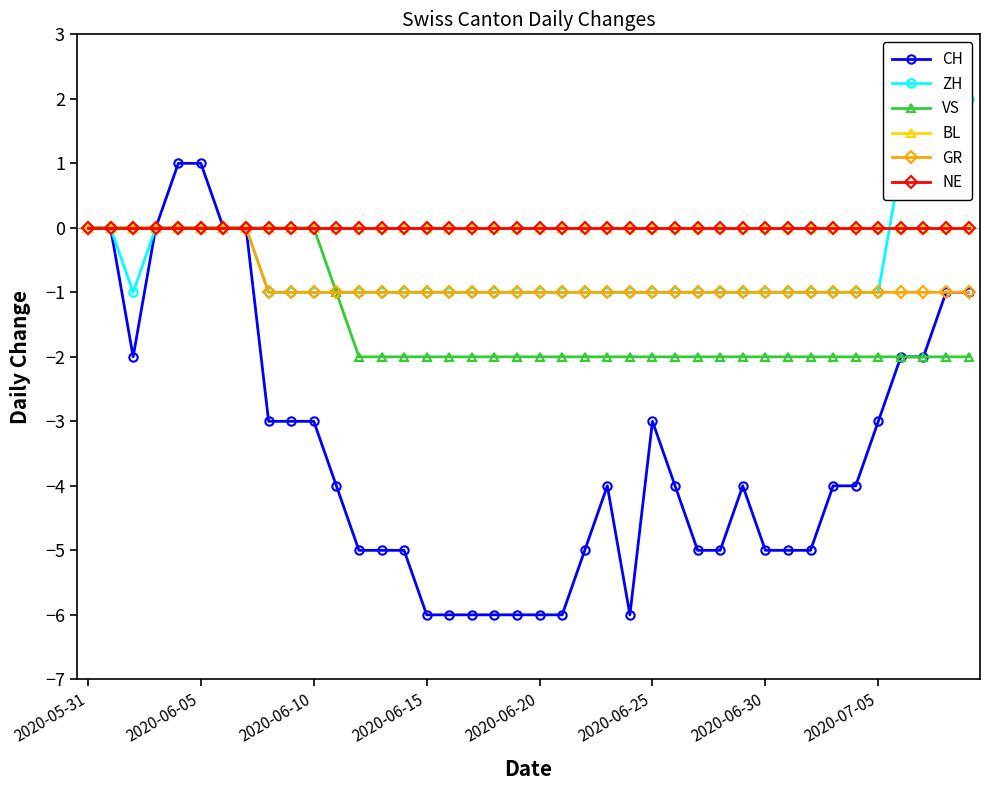

What is the maximum value shown in the chart?

2